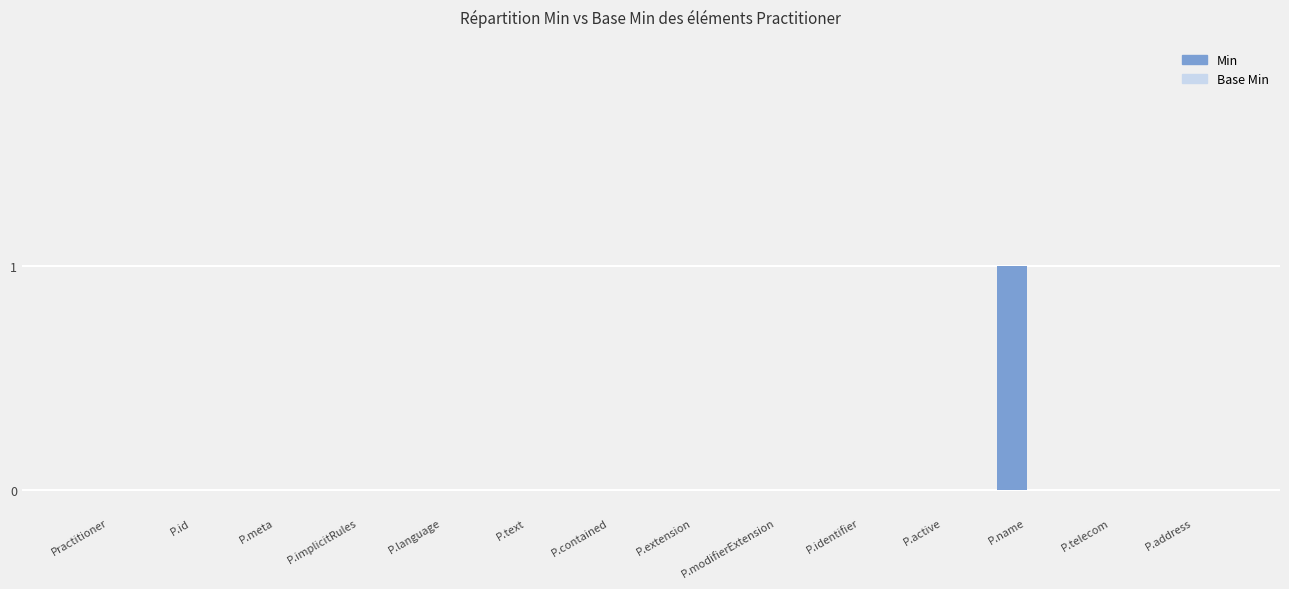

Is it true that the value at P.name is 1?

True